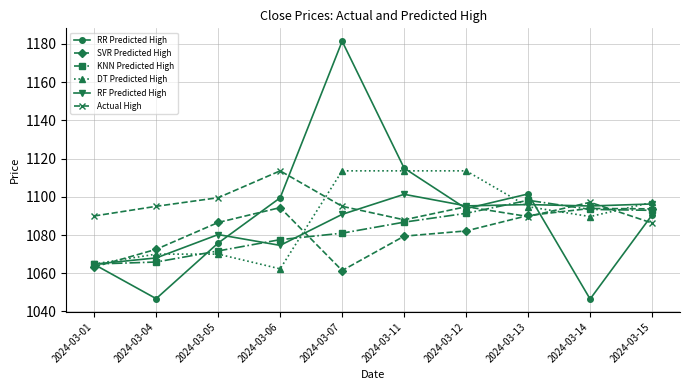

What is the spread (max minus min) of values at 2024-03-11?

35.6